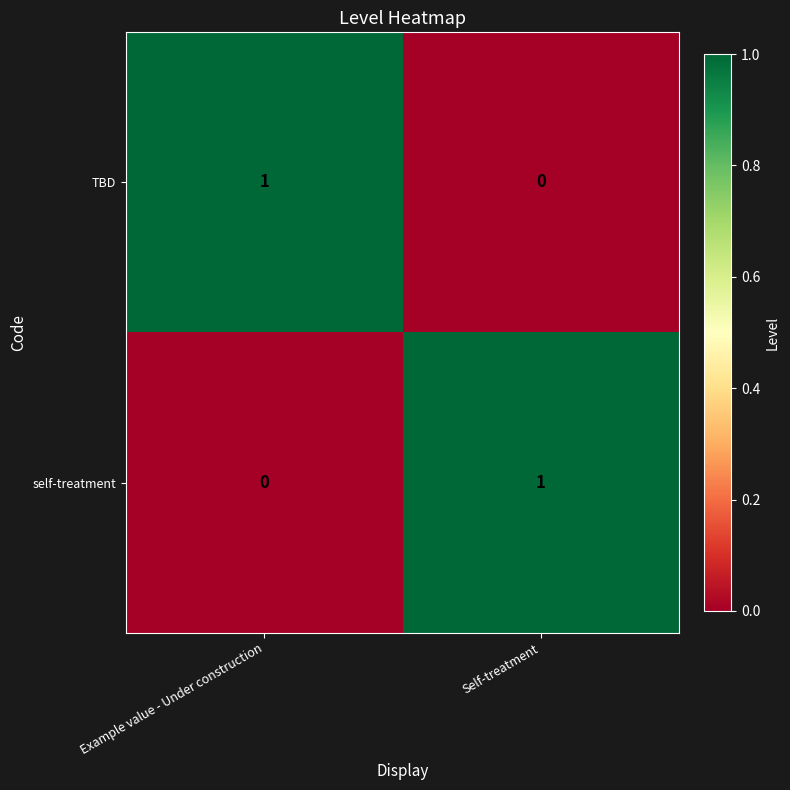

True or false: self-treatment has a value of 2 at Self-treatment.

False